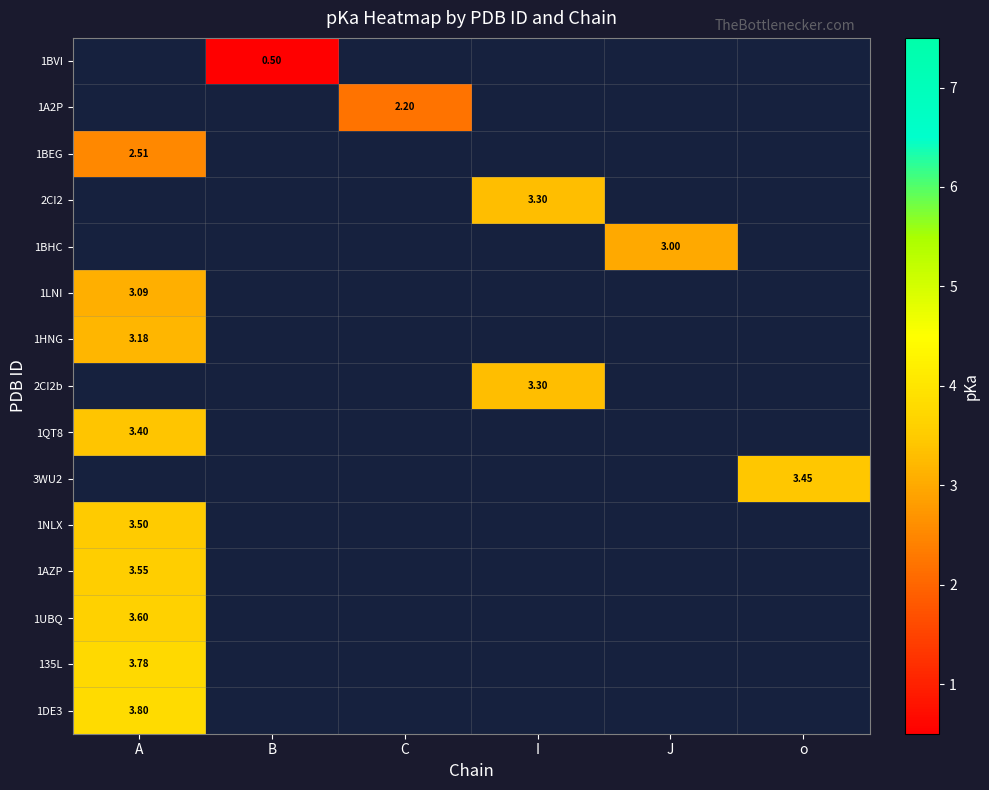

How many series are shown in this chart?

15